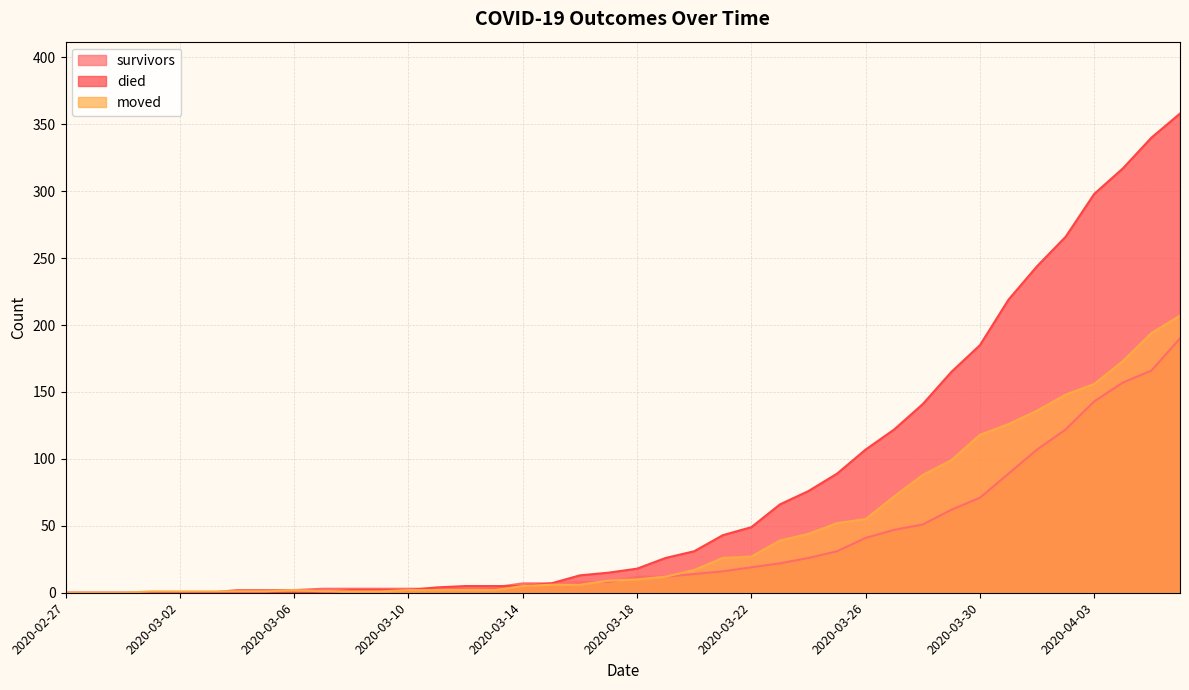

How many values in survivors are above zero?

34